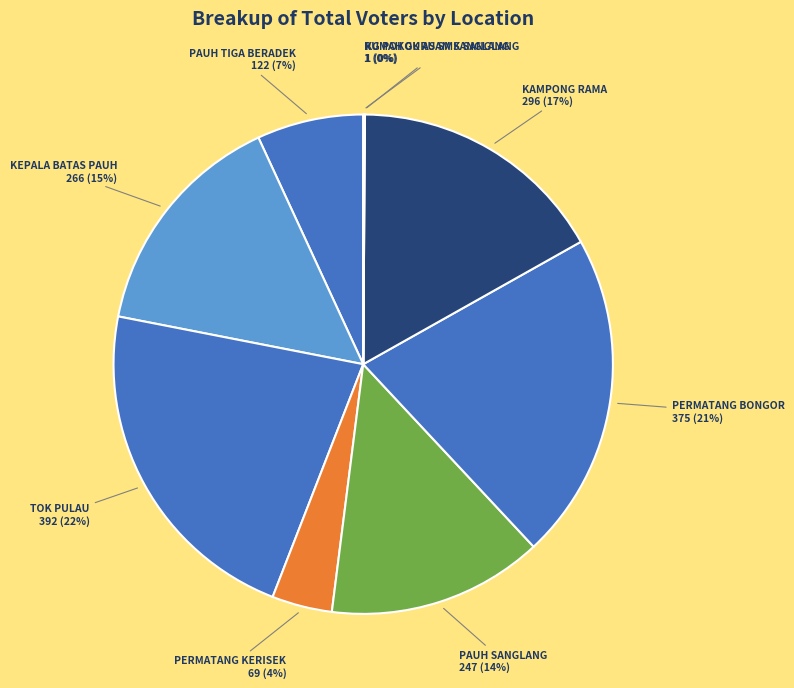

The PAUH TIGA BERADEK slice represents 1% of the pie. True or false?

False